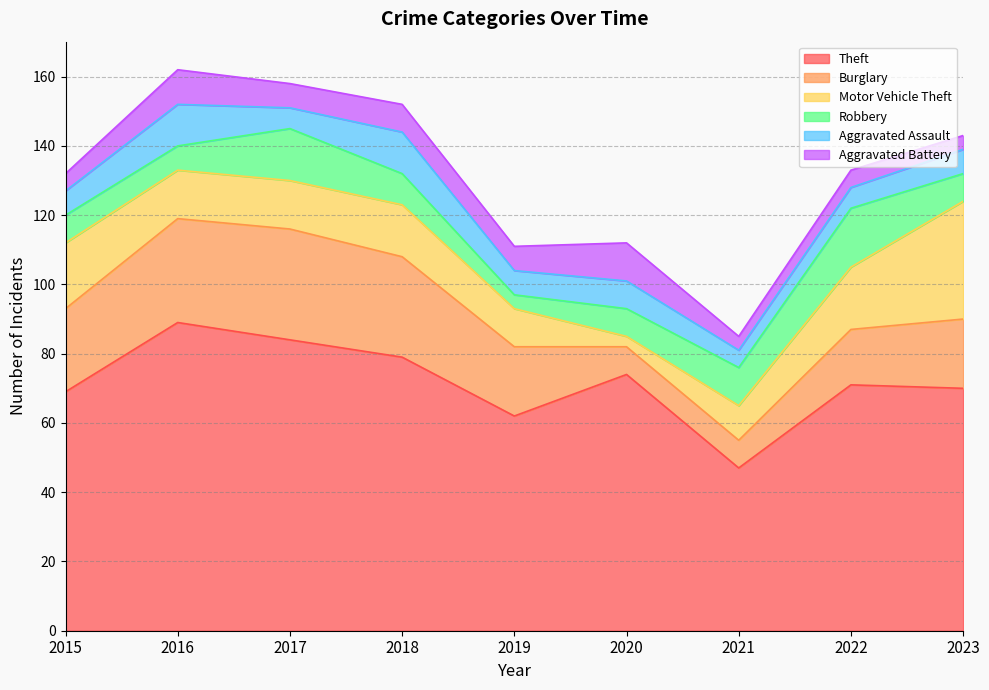

How many values in the Robbery series exceed 8?

4